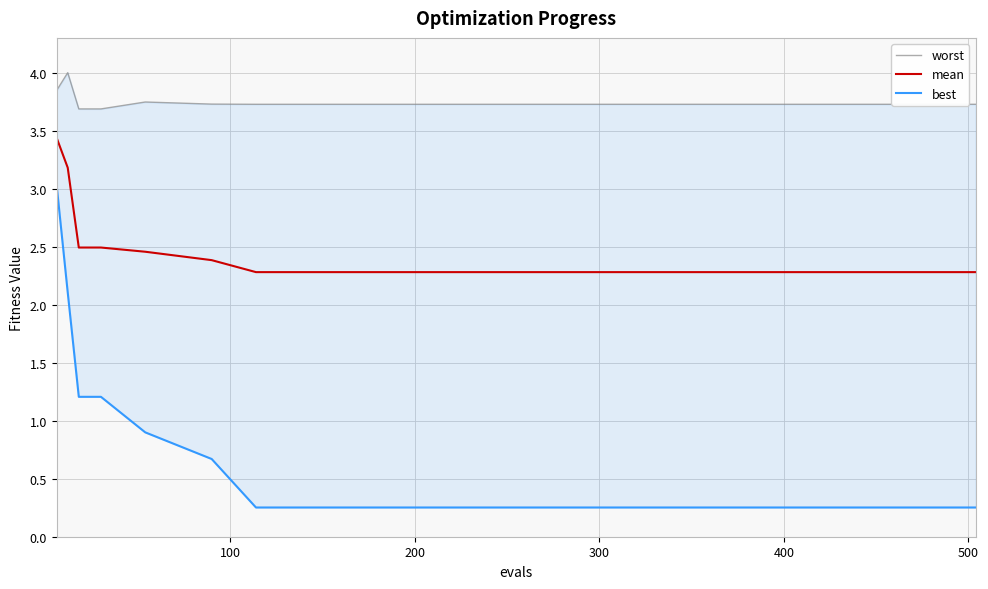

What is the sum of all mean values?

43.8